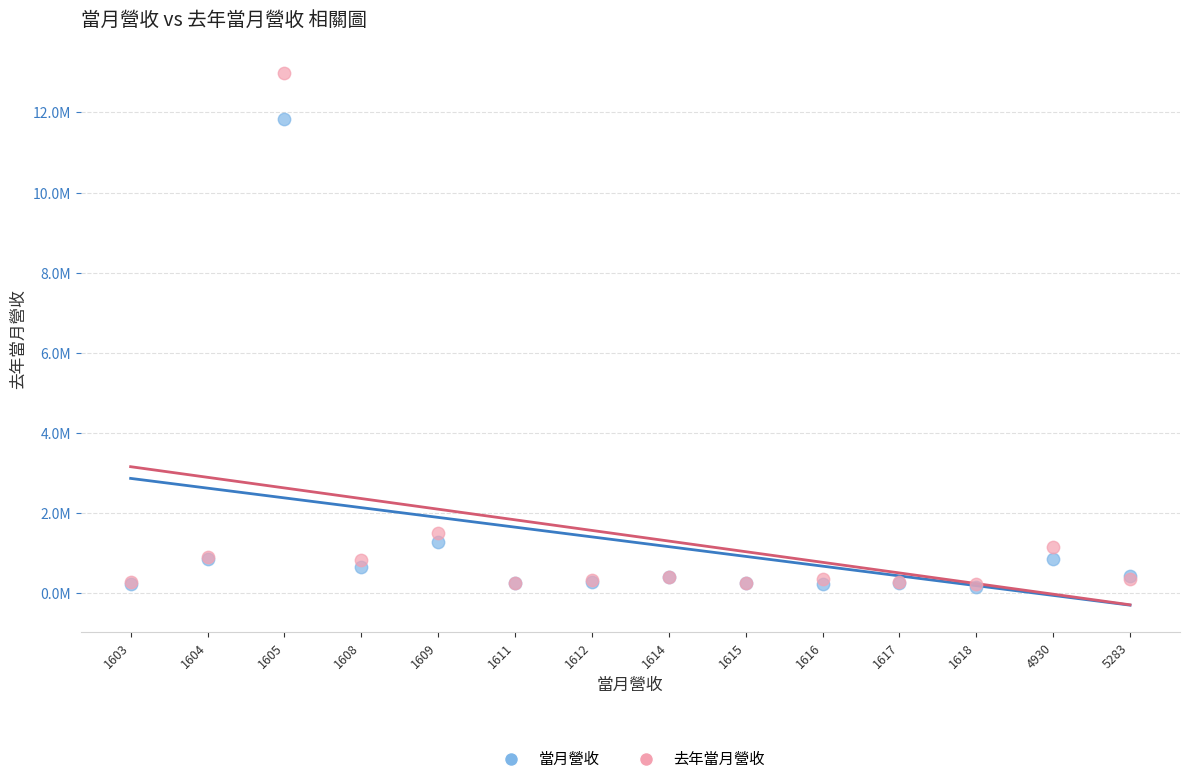

What are all the series names shown in the legend?

當月營收, 去年當月營收